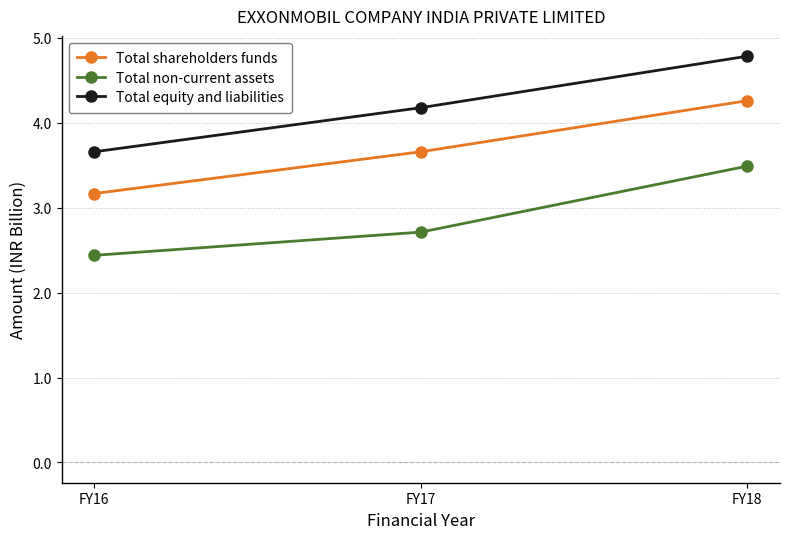

What is the difference between the Total equity and liabilities values at FY17 and FY18?

0.6